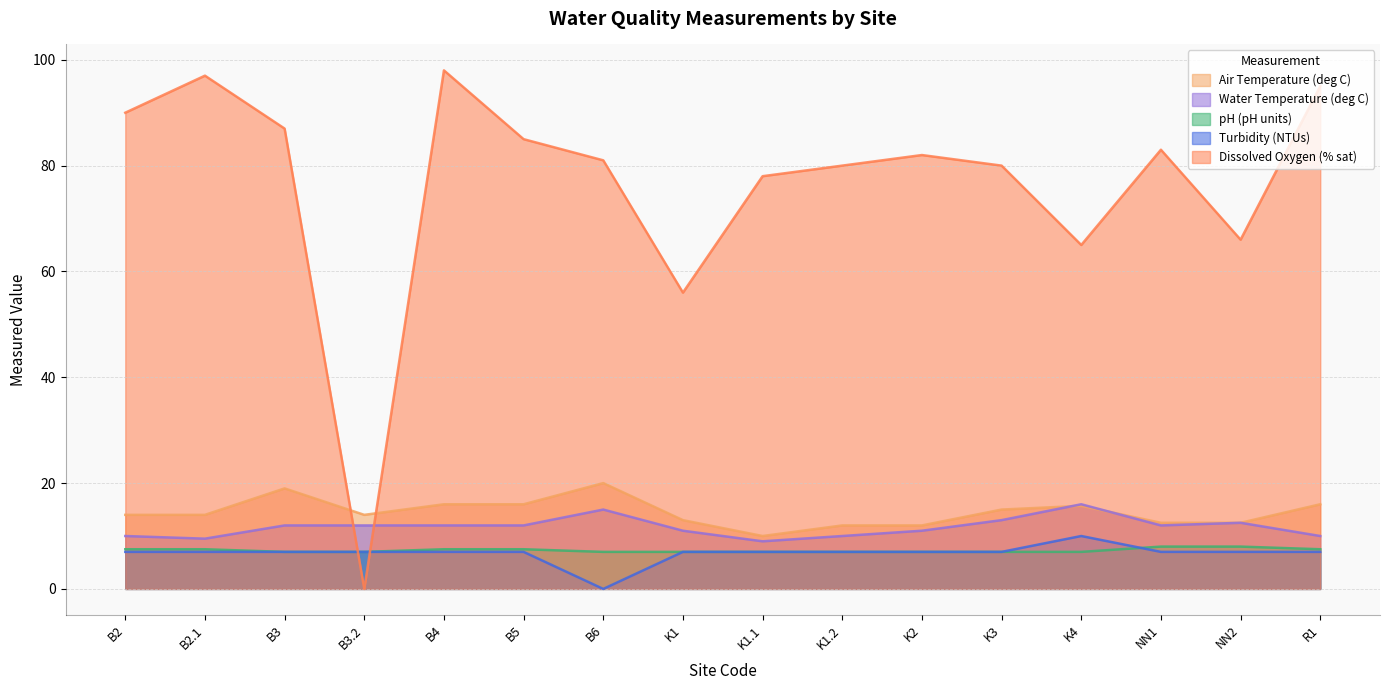

What value does the pH (pH units) series have at B3?

7.0